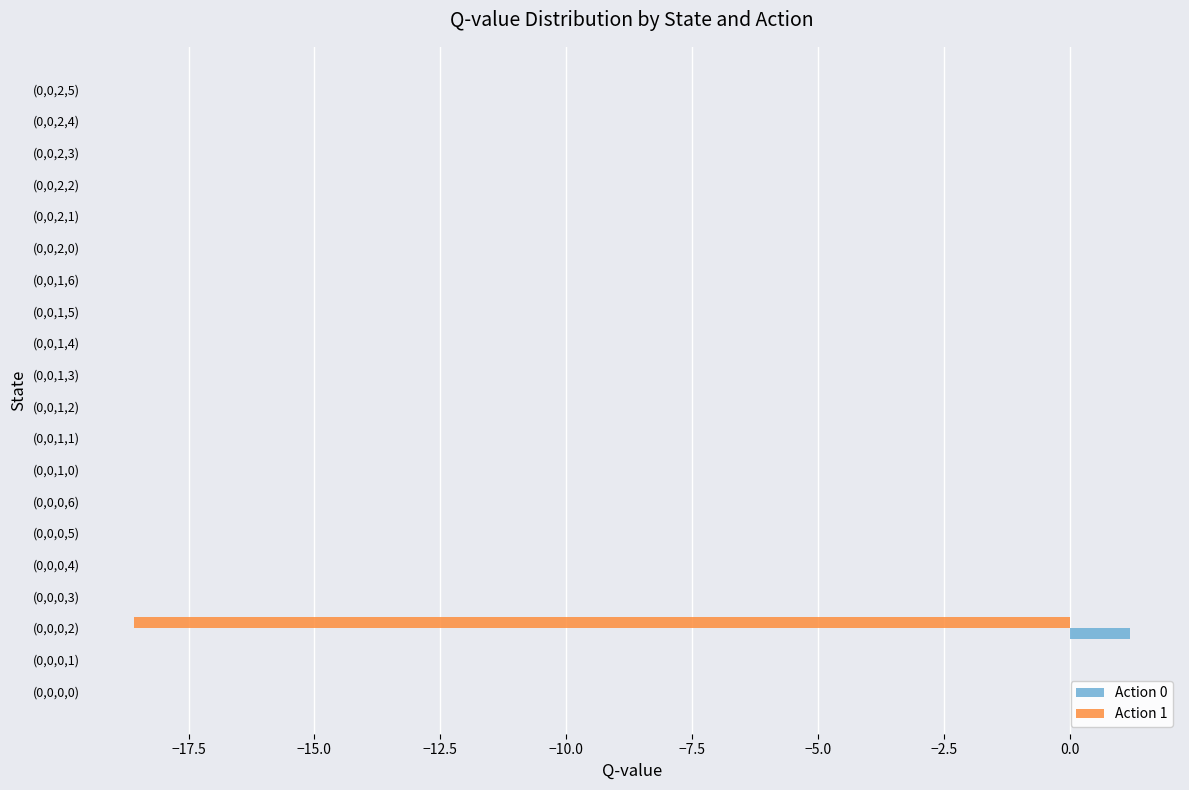

Which label corresponds to the largest value in the chart?

(0,0,0,2)